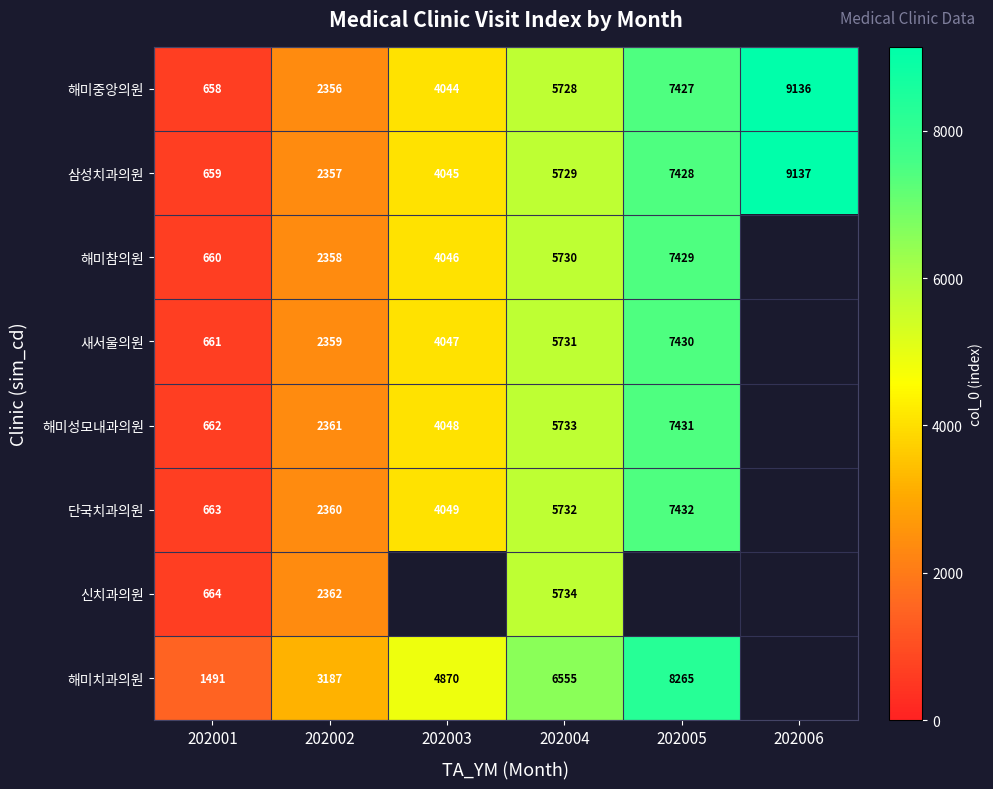

True or false: 해미중앙의원 has a value of 12443.1 at 202006.

False